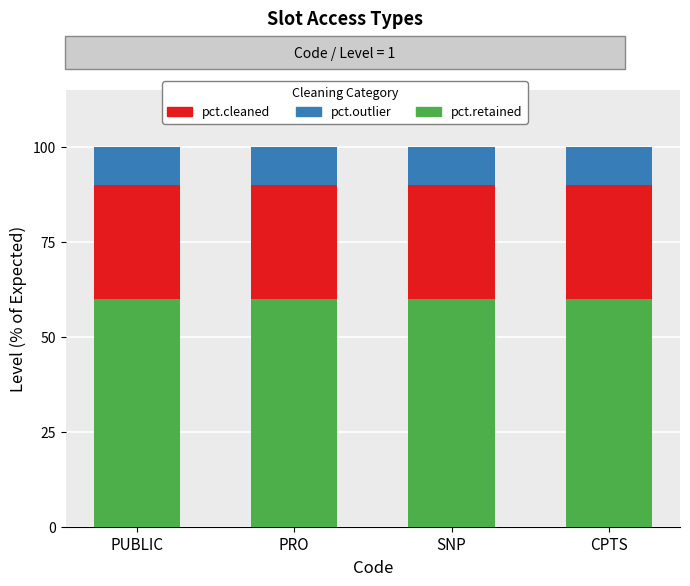

What is the value of the pct.retained bar at the 1st from the left?

60